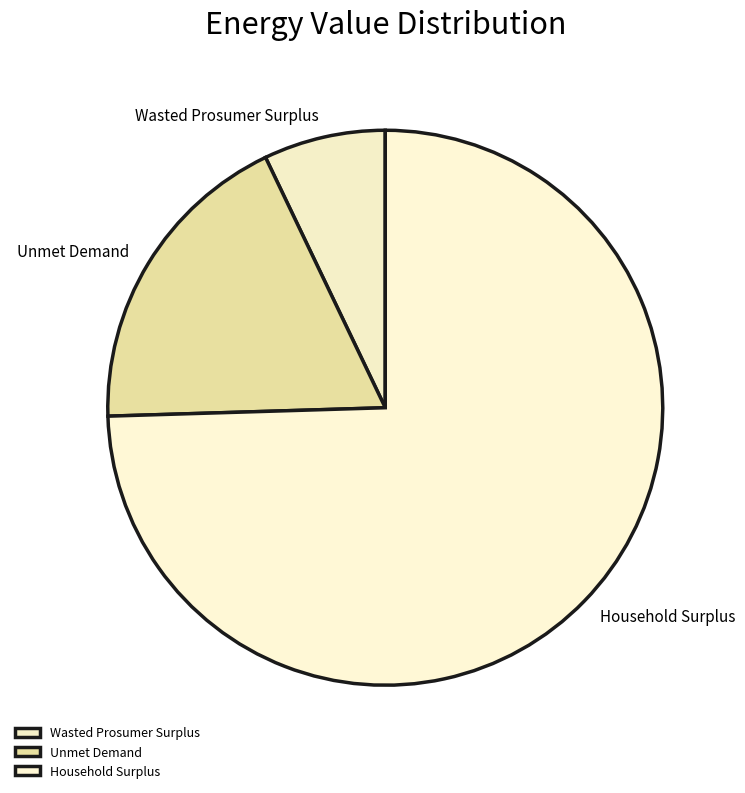

Combined, do Wasted Prosumer Surplus and Unmet Demand account for over 50%?

No